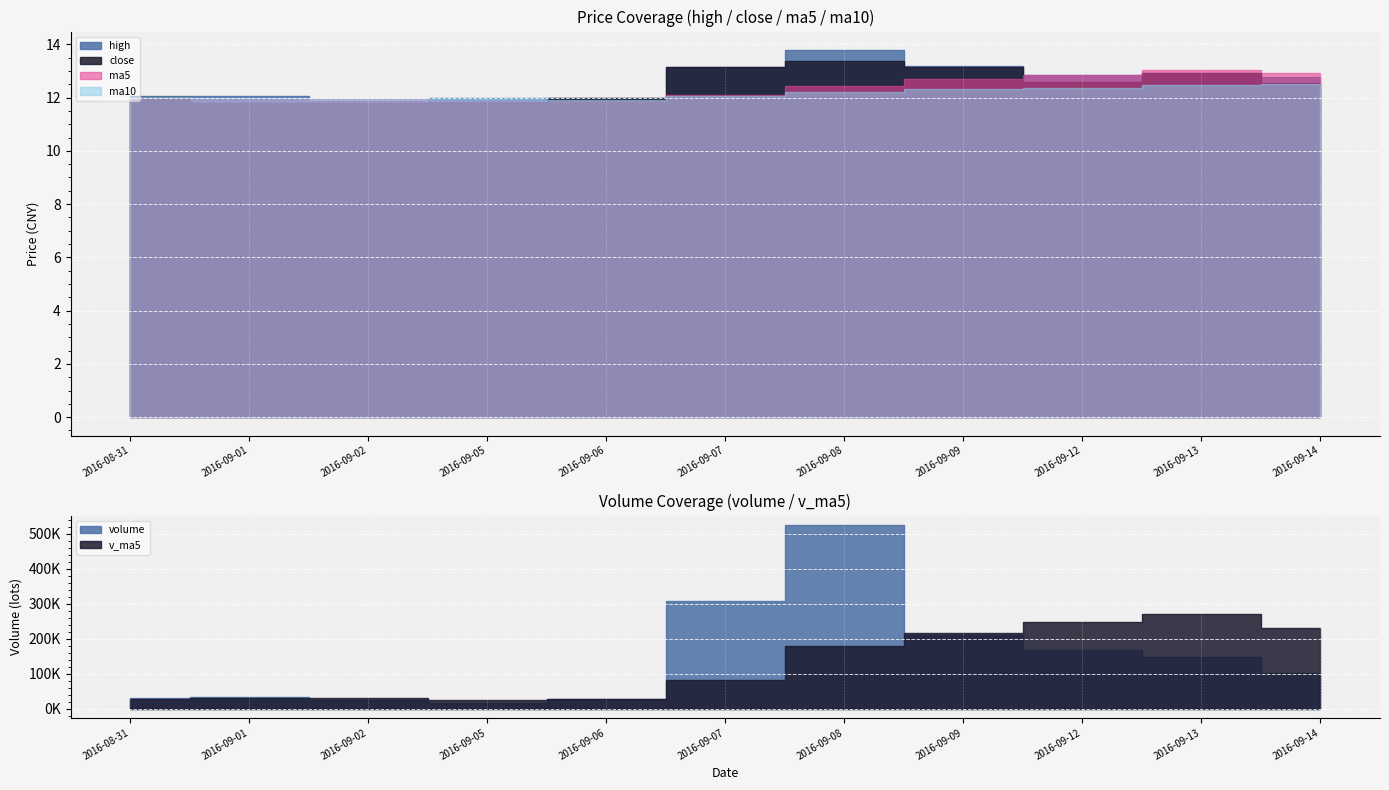

What are all the series names shown in the legend?

high, close, ma5, ma10, volume, v_ma5